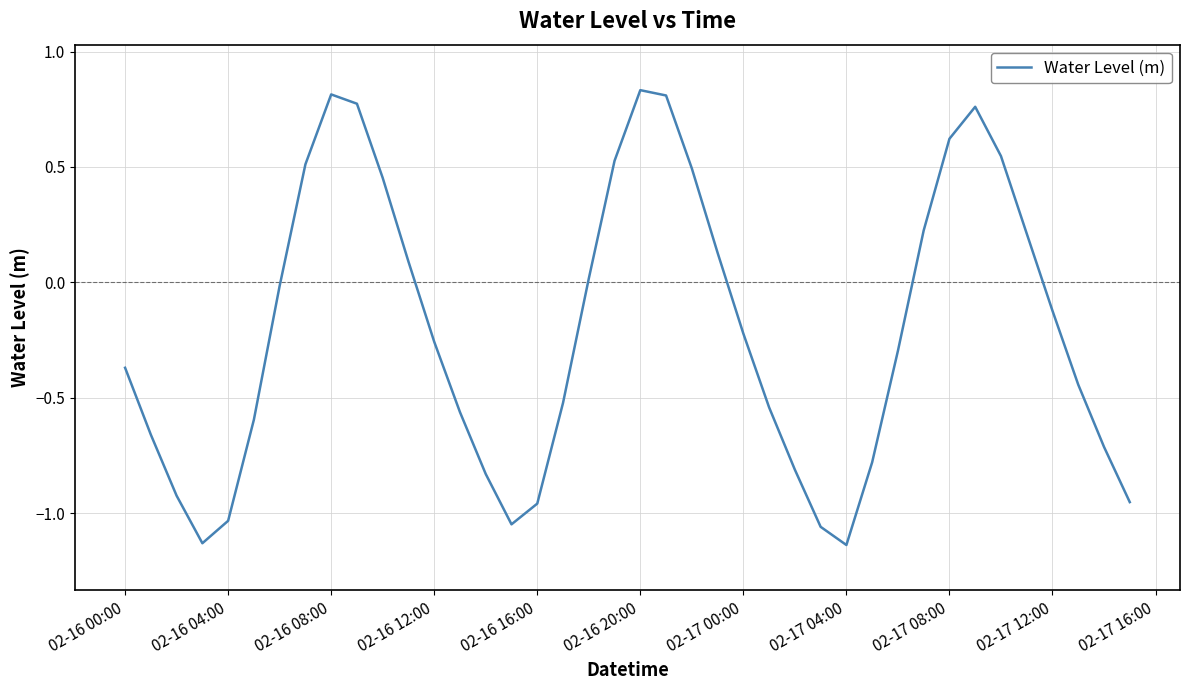

What is the difference between the maximum and minimum values?

2.0